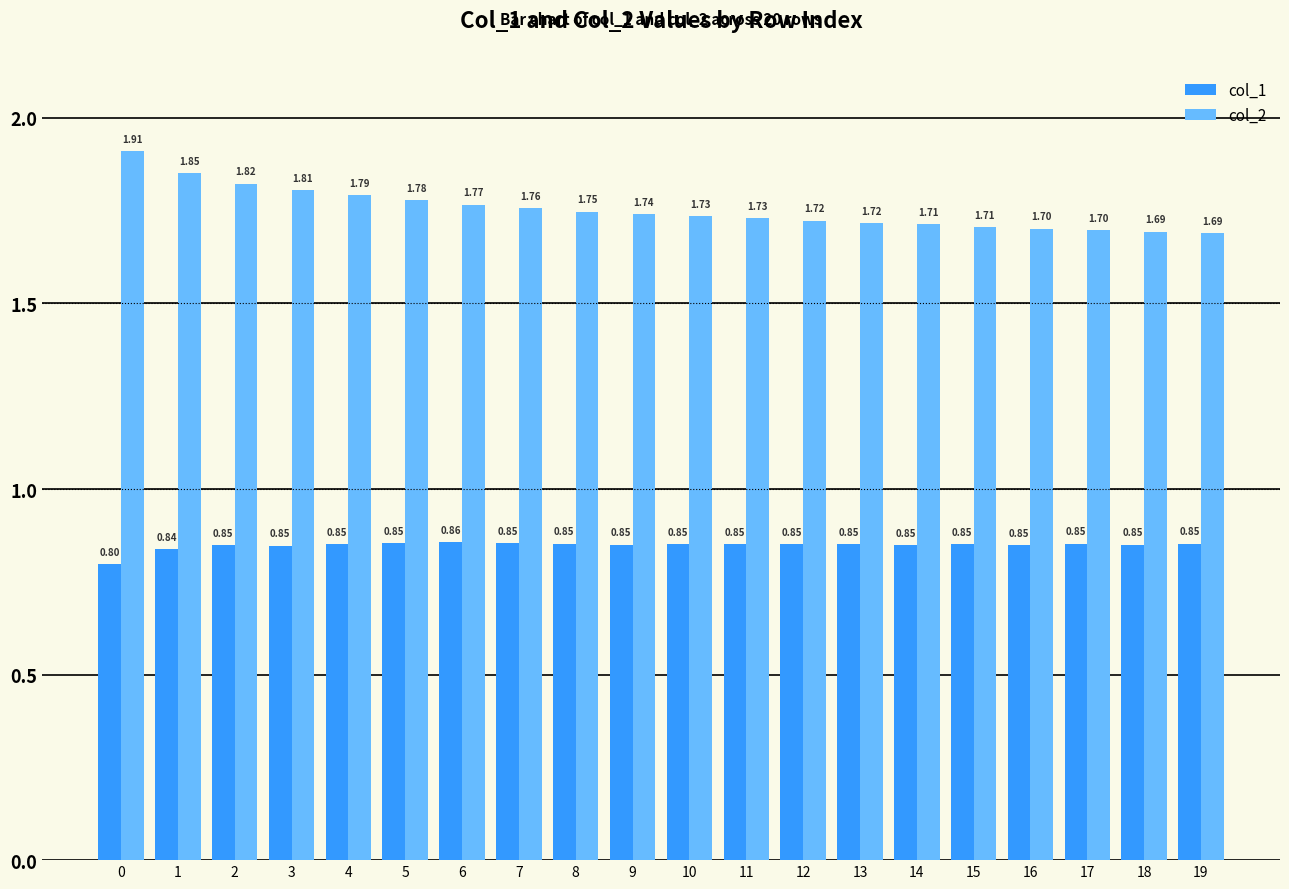

List the series in order of their peak value, highest first.

col_2, col_1